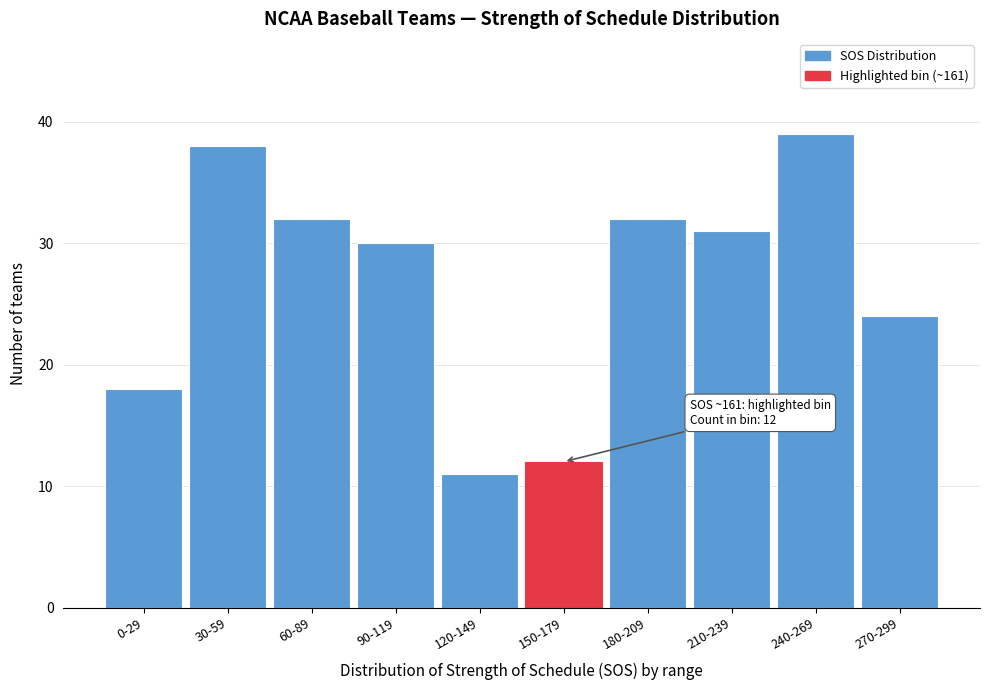

Reading left to right, list all the values displayed in this chart.

18	38	32	30	11	12	32	31	39	24